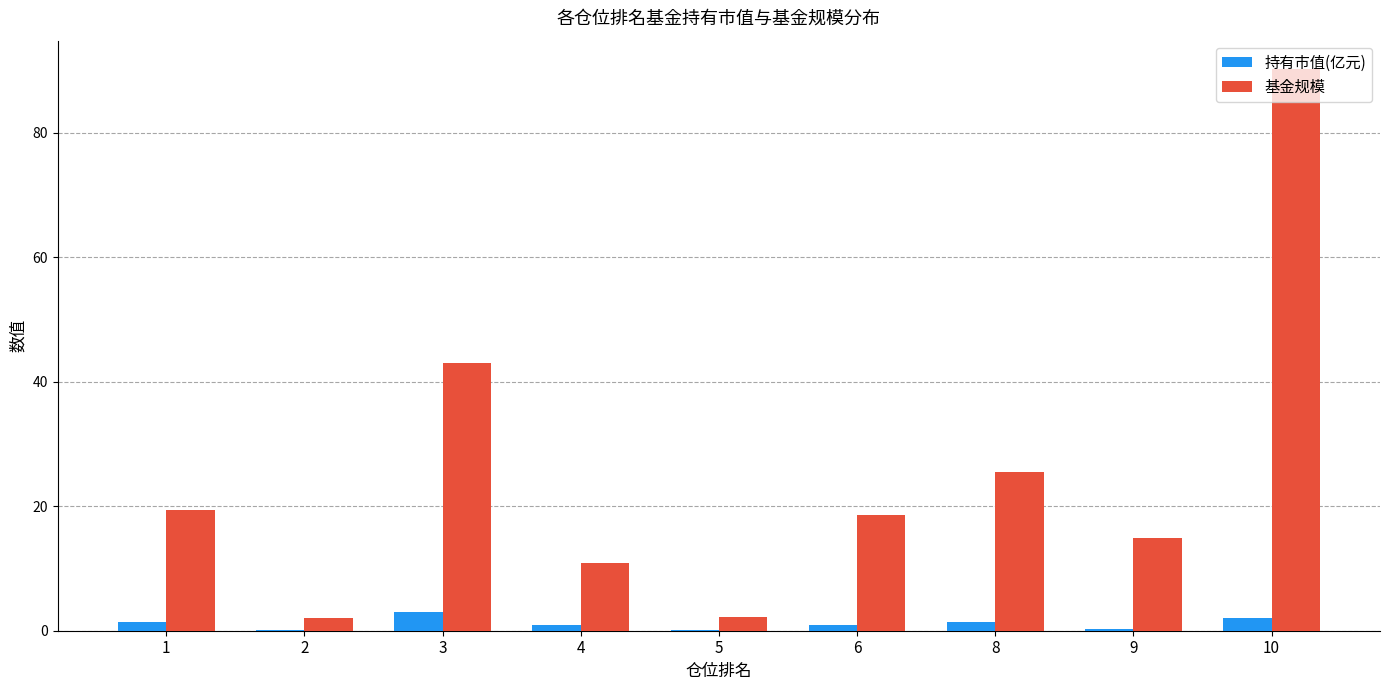

What is the average value of the 基金规模 series?

25.2